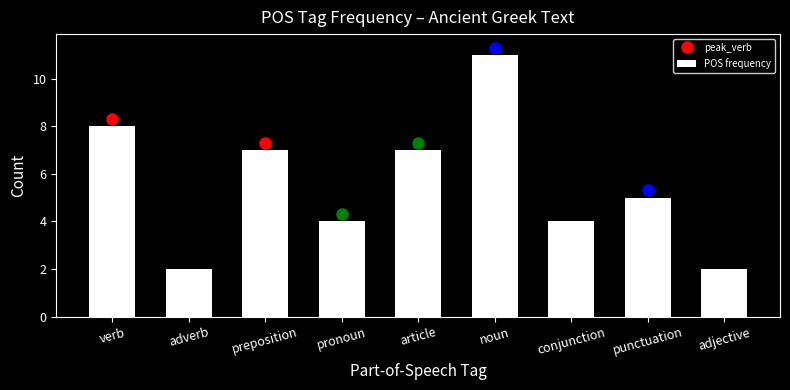

Reading right to left, list all the values displayed in this chart.

adjective=2	punctuation=5	conjunction=4	noun=11	article=7	pronoun=4	preposition=7	adverb=2	verb=8